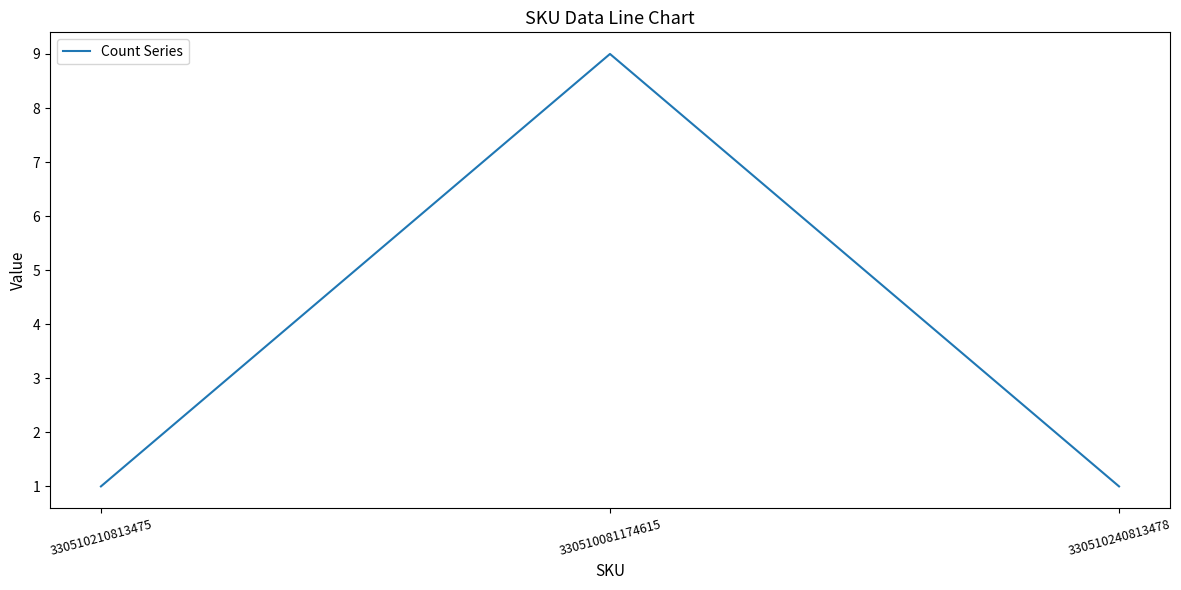

Approximately how many times larger is the value at 330510240813478 compared to 330510210813475?

1.0